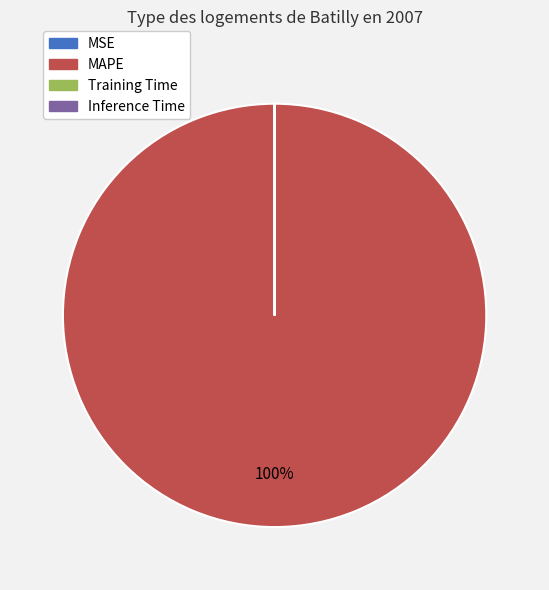

Is it true that MAPE is 90% of the pie?

False